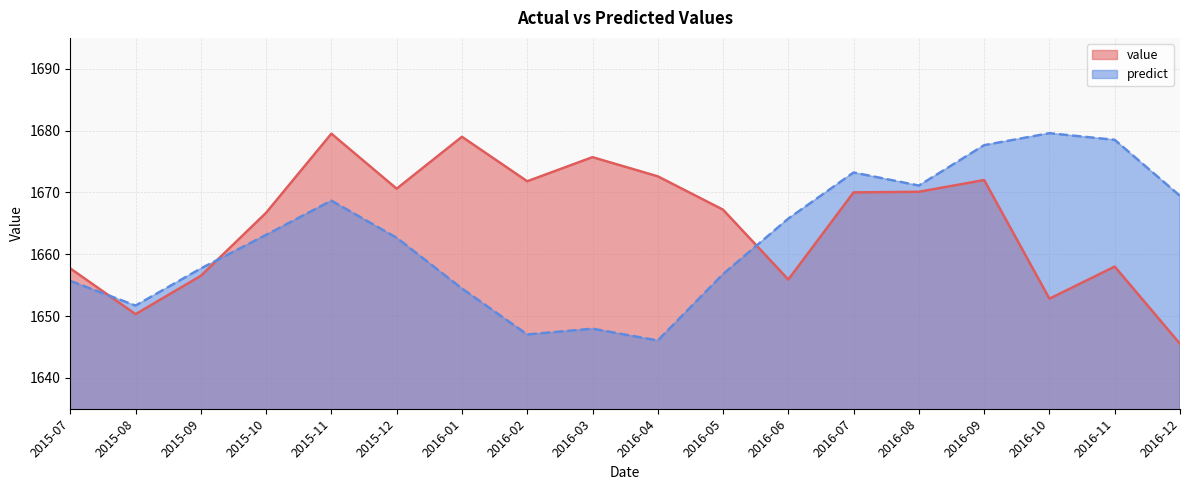

How many lines are shown in the chart?

2